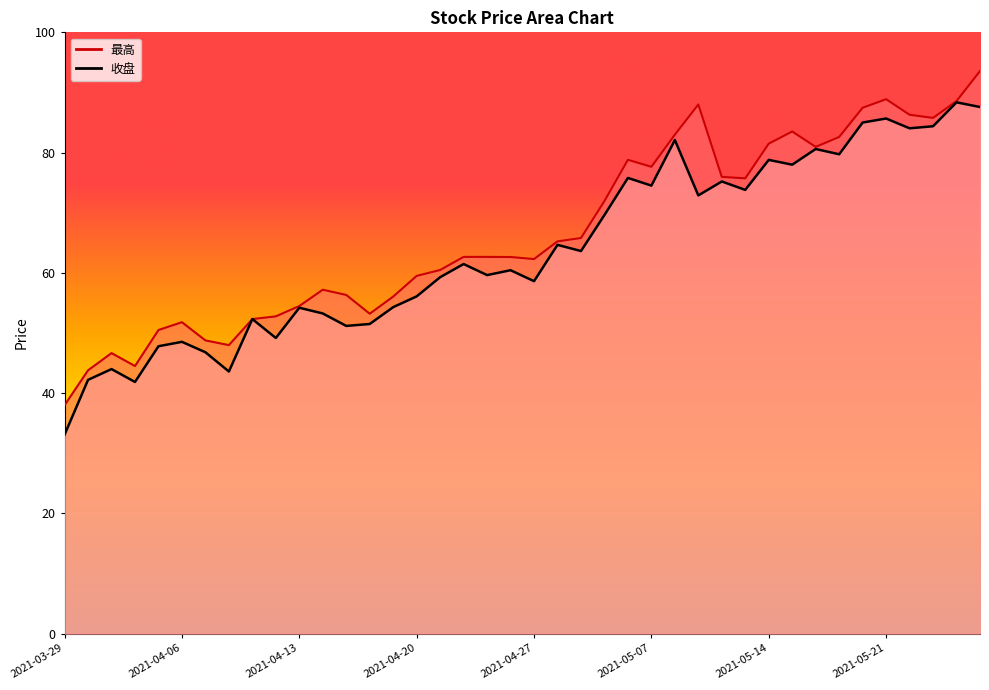

The 最高 series shows 44.5 at 2021-04-01. True or false?

True